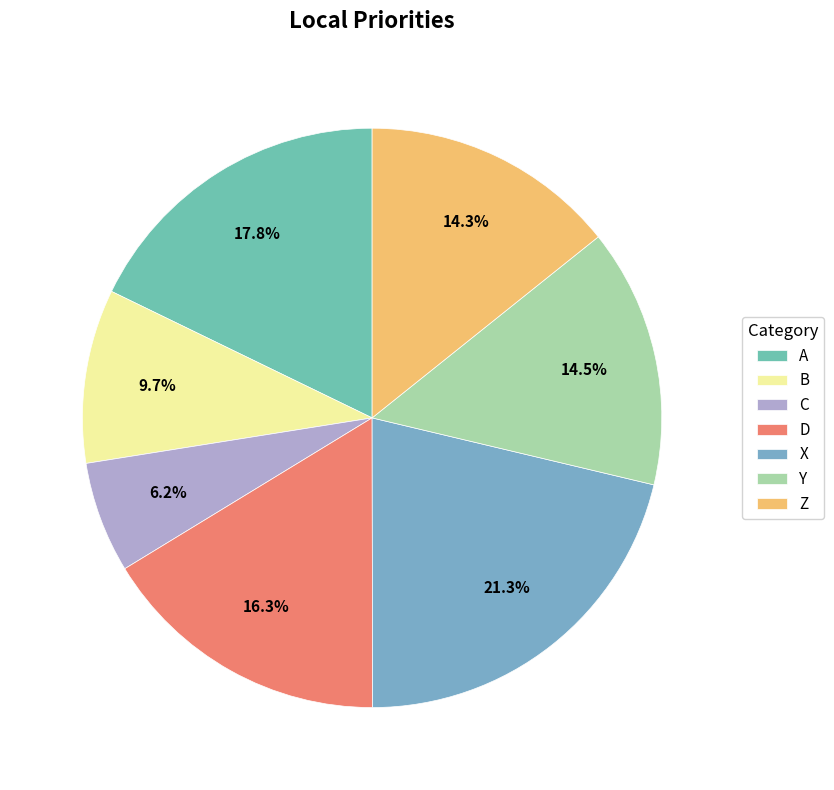

To the nearest percent, what percentage of the pie is C?

6%